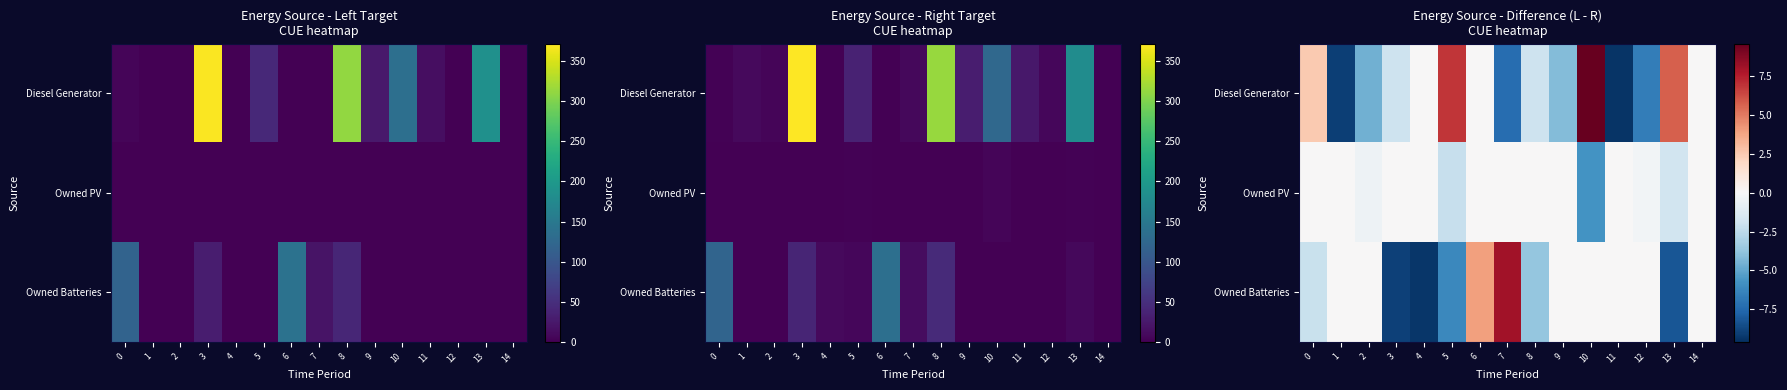

What is the average value of the Owned Batteries series?

-1.8